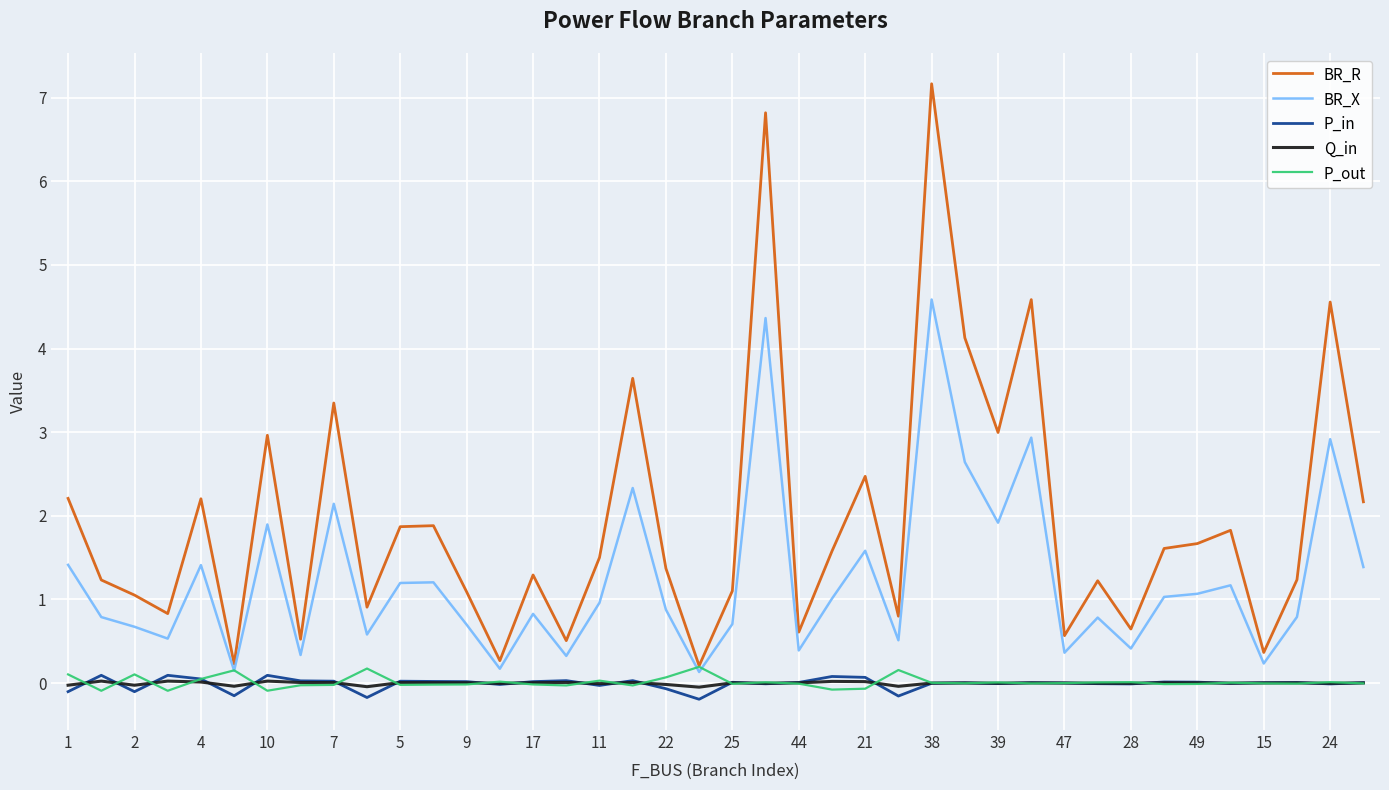

True or false: BR_R has more than 1 interior local peaks.

True